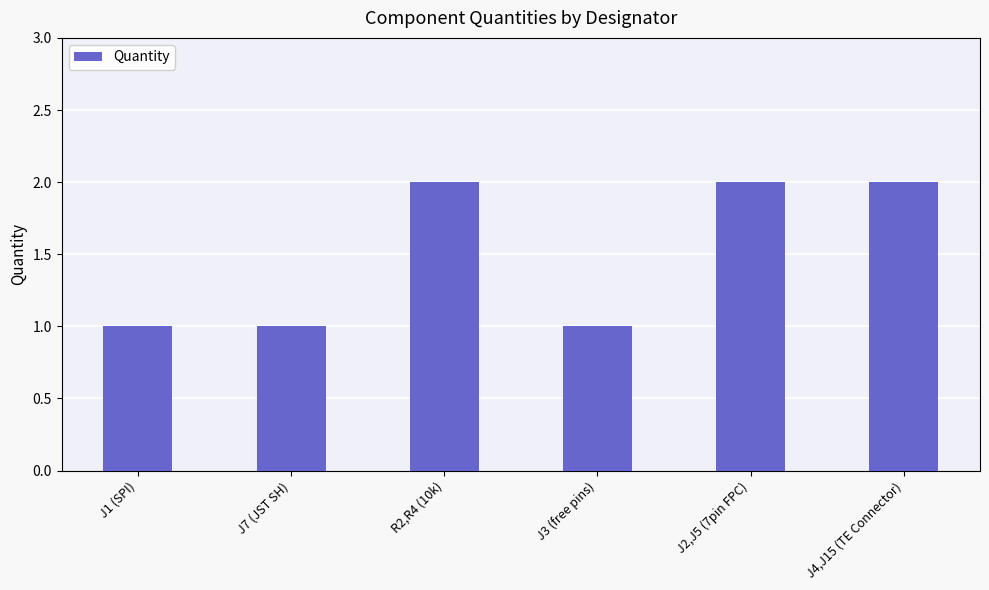

What is the ratio of the value at J7 (JST SH) to the value at J2,J5 (7pin FPC)?

0.5